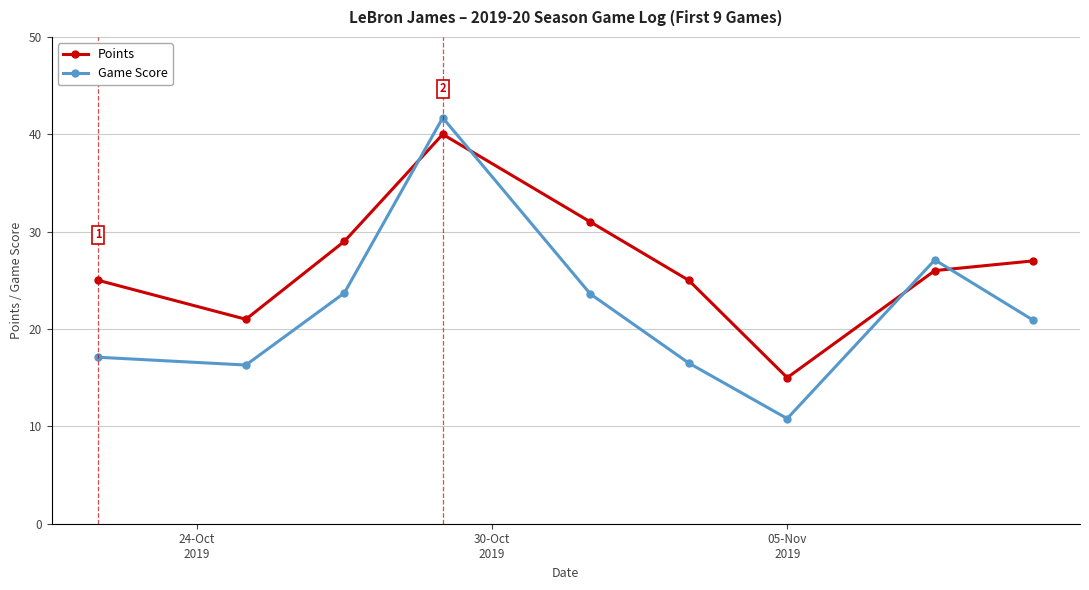

Rank the series by their average value, from lowest to highest.

Game Score, Points